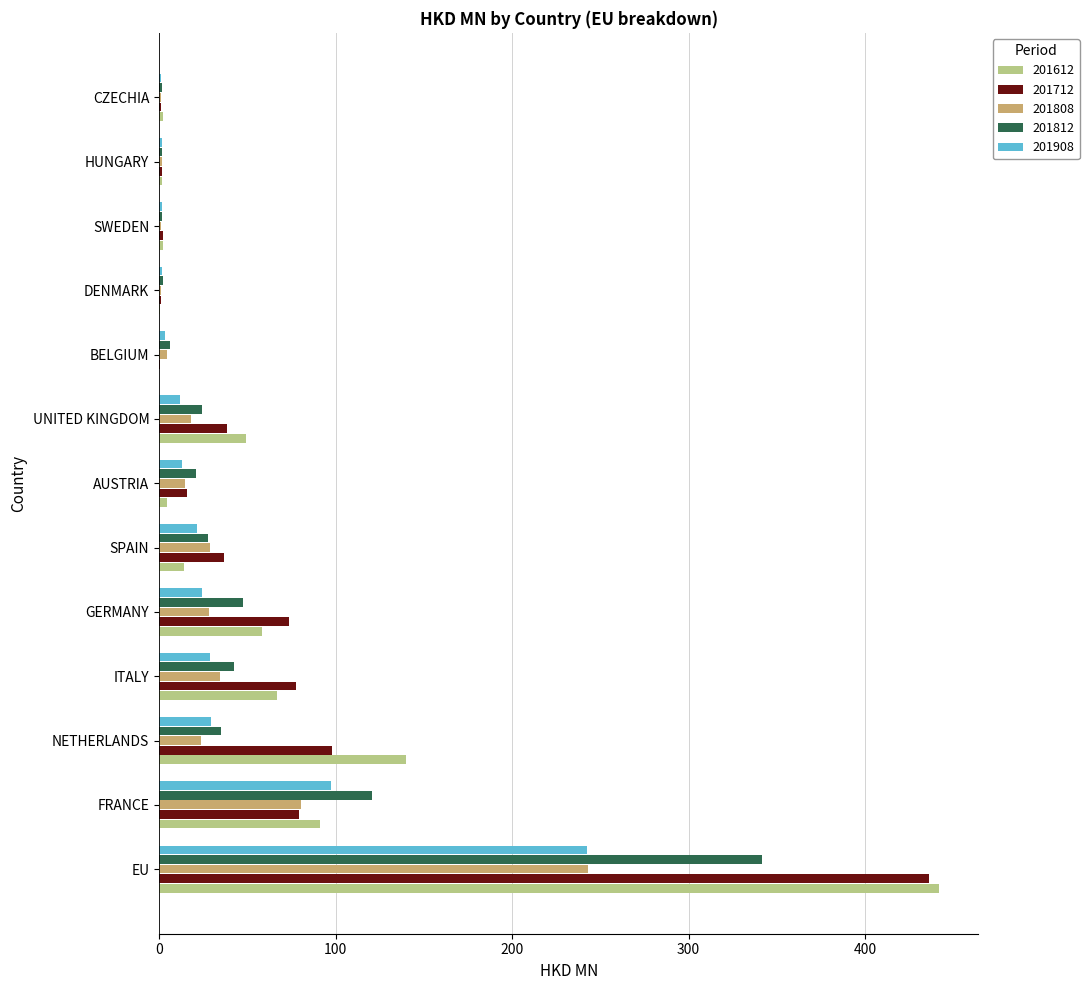

What is the maximum value for 201908?

242.3